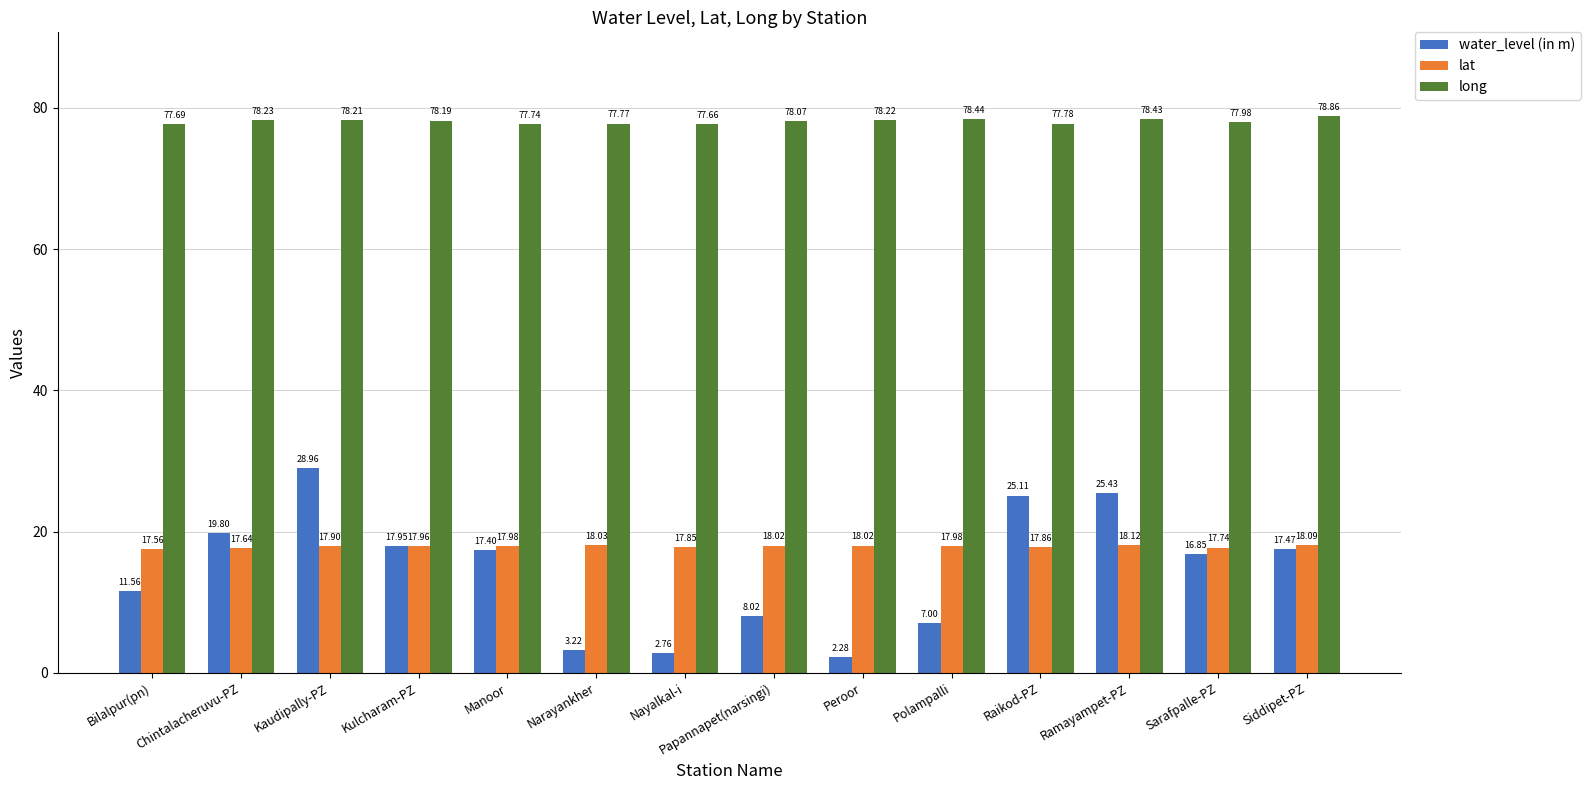

At which category is the sum across all series the highest?

Kaudipally-PZ